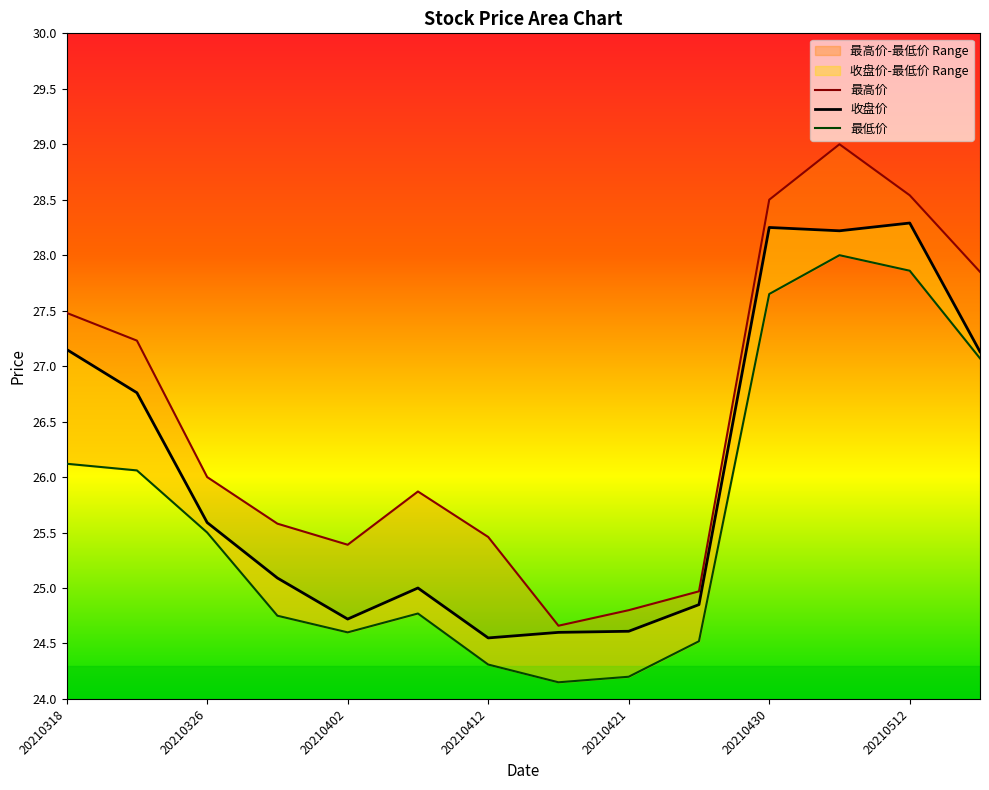

Reading left to right, transcribe all the data shown in this chart.

最高价: 27.5	27.2	26.0	25.6	25.4	25.9	25.5	24.7	24.8	25.0	28.5	29.0	28.5	27.9
收盘价: 27.1	26.8	25.6	25.1	24.7	25.0	24.6	24.6	24.6	24.9	28.2	28.2	28.3	27.1
最低价: 26.1	26.1	25.5	24.8	24.6	24.8	24.3	24.1	24.2	24.5	27.6	28.0	27.9	27.1